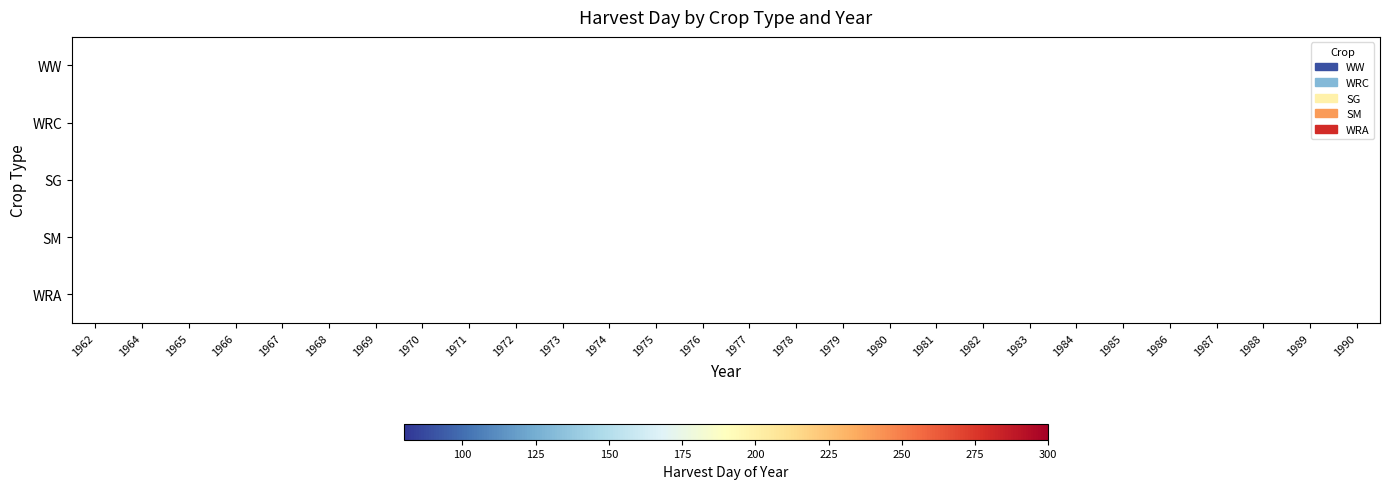

Reading right to left, list all the values displayed in this chart.

WW: 1990=0	1989=225	1988=0	1987=231	1986=0	1985=0	1984=219	1983=0	1982=224	1981=0	1980=0	1979=243	1978=0	1977=228	1976=0	1975=0	1974=233	1973=0	1972=228	1971=0	1970=0	1969=0	1968=0	1967=229	1966=0	1965=0	1964=0	1962=258
WRC: 1990=0	1989=0	1988=0	1987=0	1986=0	1985=90	1984=0	1983=0	1982=0	1981=90	1980=0	1979=91	1978=0	1977=0	1976=0	1975=90	1974=0	1973=0	1972=0	1971=90	1970=0	1969=90	1968=0	1967=0	1966=0	1965=90	1964=0	1962=0
SG: 1990=237	1989=0	1988=0	1987=0	1986=245	1985=0	1984=0	1983=0	1982=0	1981=0	1980=241	1979=0	1978=0	1977=0	1976=235	1975=0	1974=0	1973=0	1972=0	1971=0	1970=0	1969=0	1968=258	1967=0	1966=0	1965=0	1964=0	1962=0
SM: 1990=0	1989=0	1988=288	1987=0	1986=0	1985=0	1984=0	1983=0	1982=0	1981=288	1980=0	1979=0	1978=0	1977=0	1976=0	1975=0	1974=0	1973=288	1972=0	1971=0	1970=0	1969=0	1968=0	1967=0	1966=288	1965=0	1964=0	1962=0
WRA: 1990=0	1989=0	1988=0	1987=0	1986=0	1985=220	1984=0	1983=0	1982=0	1981=0	1980=0	1979=0	1978=0	1977=225	1976=0	1975=0	1974=0	1973=0	1972=224	1971=0	1970=222	1969=0	1968=0	1967=0	1966=0	1965=0	1964=0	1962=0